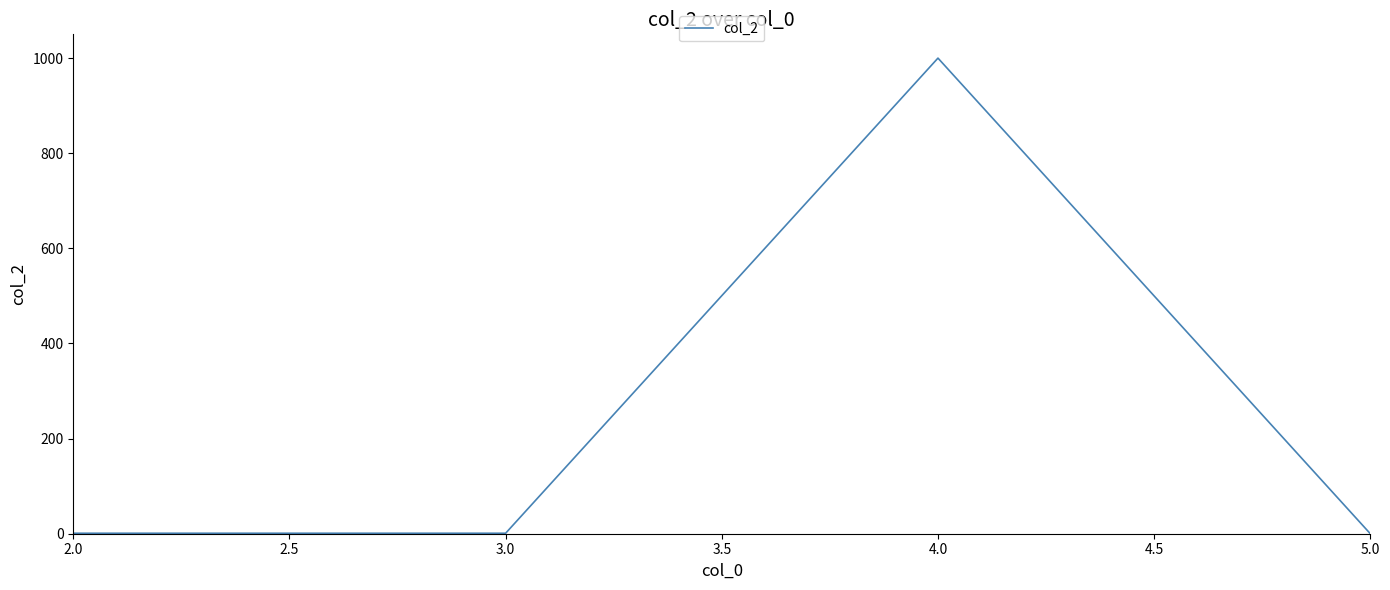

How many categories are shown in the chart?

4